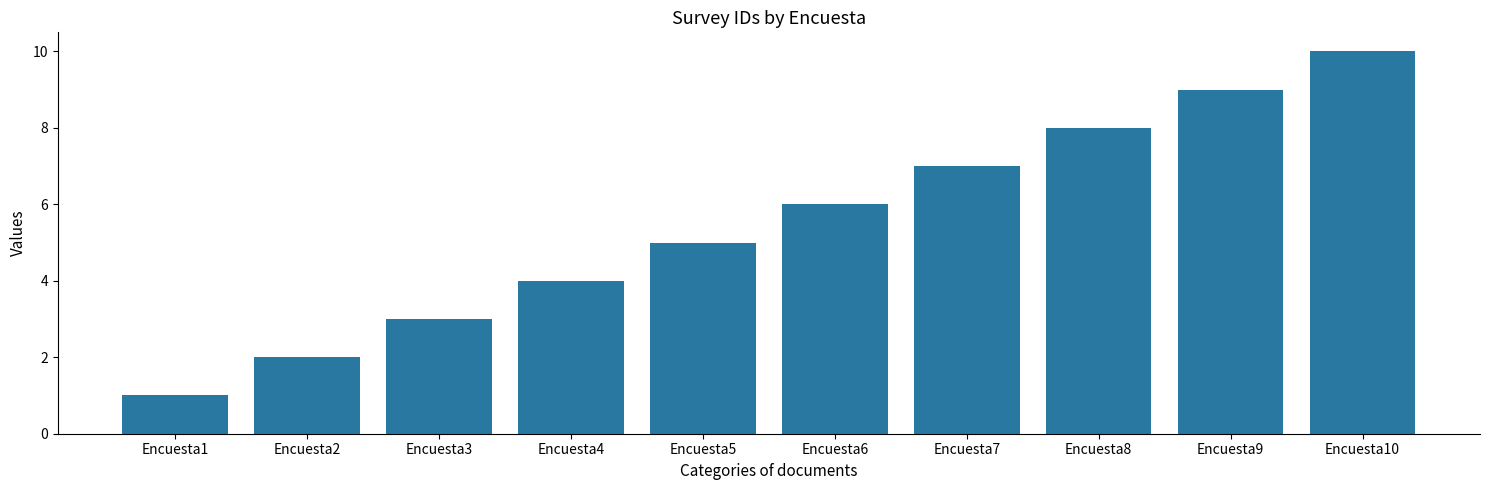

How many bars are there in total?

10